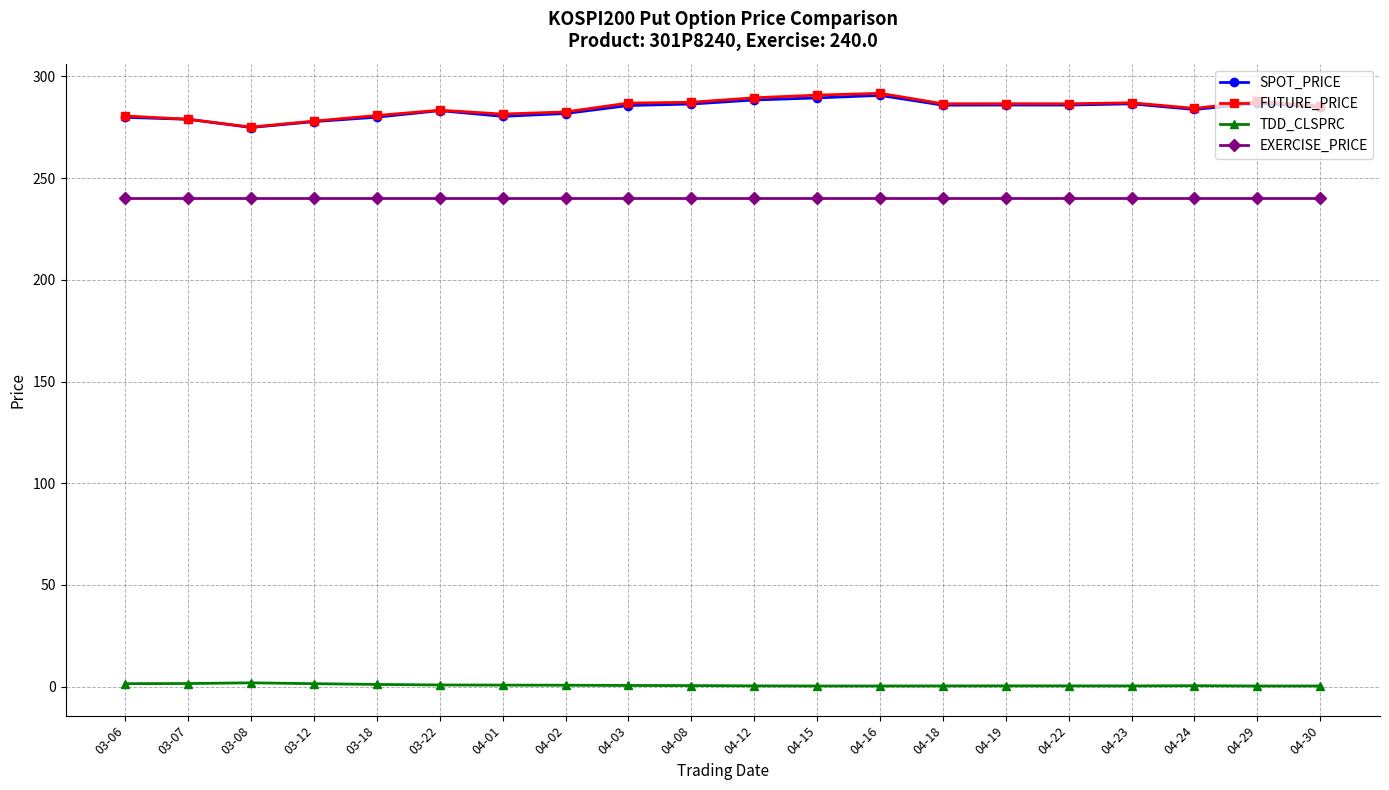

True or false: EXERCISE_PRICE and TDD_CLSPRC cross at least once.

False